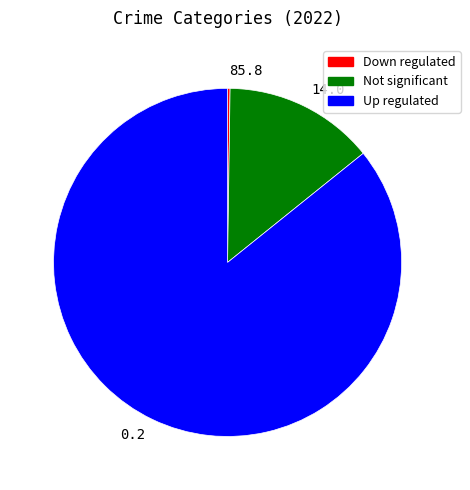

Which slice is the largest?

0.2